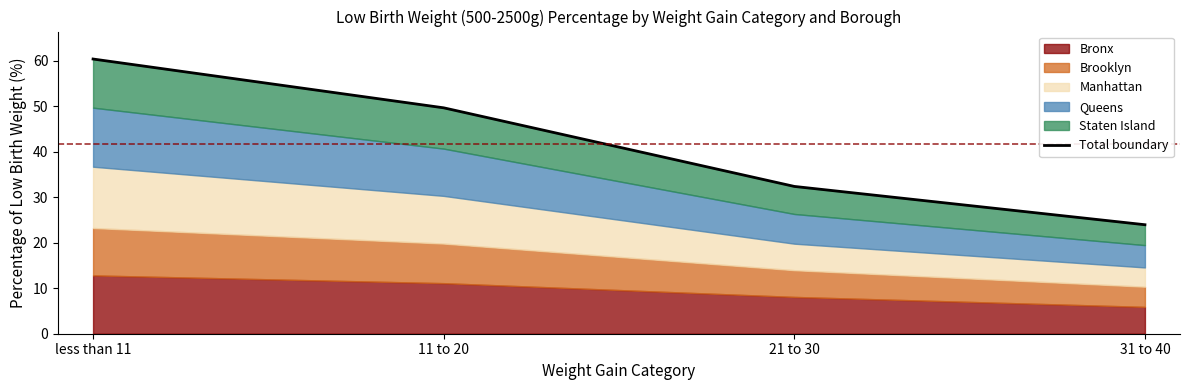

The chart shows a value of 45.7 at 21 to 30. True or false?

False